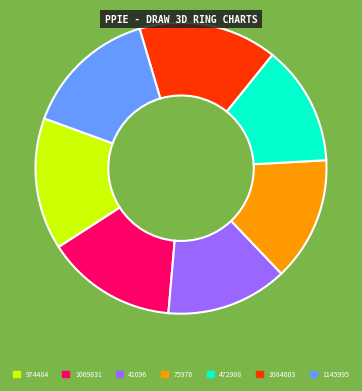

Count the number of slices in the pie.

7